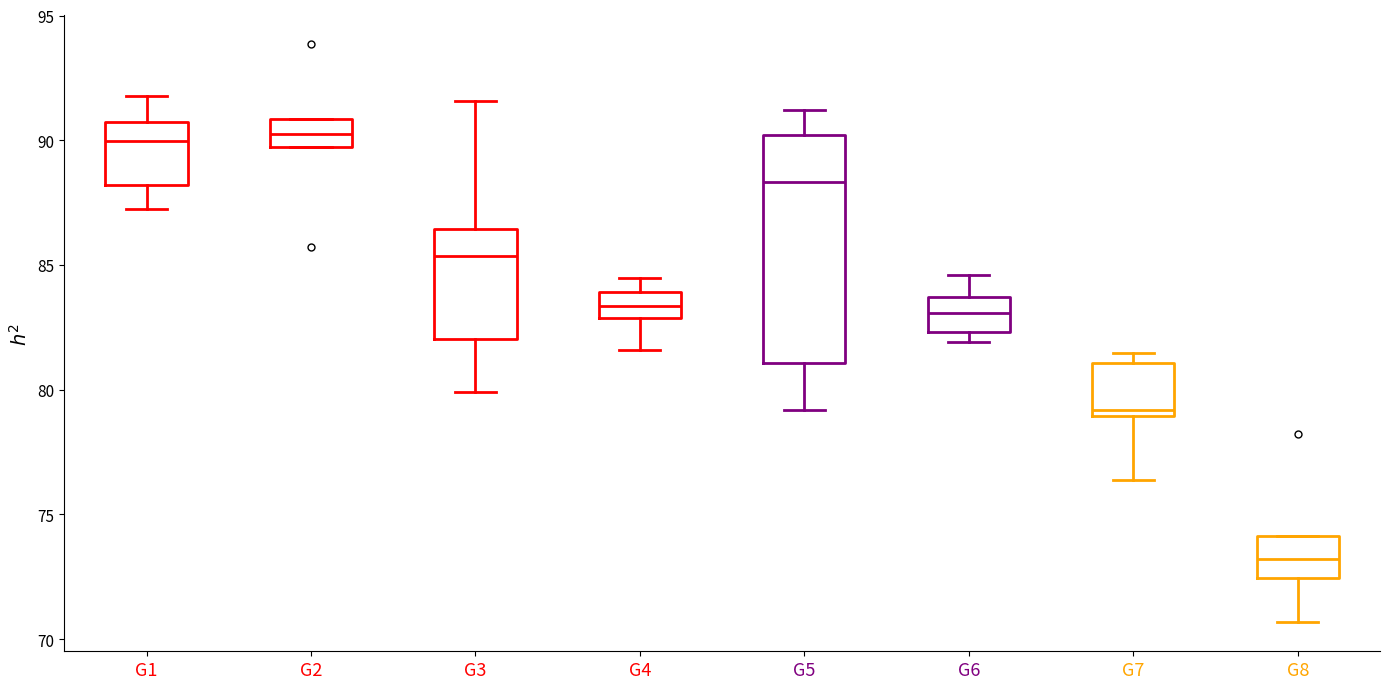

Reading left to right, transcribe this box plot: for each box, give where its median line is, the range the box spans, and where its two whiskers end, as read against the y-axis. The values are not printed on the chart, so give them approximately, as read against the axis.

G1: median 90.0, box 88.0 to 90.5, whiskers 87.0 to 92.0
G2: median 90.0, box 89.5 to 91.0, whiskers 89.5 to 91.0
G3: median 85.5, box 82.0 to 86.5, whiskers 80.0 to 91.5
G4: median 83.5, box 83.0 to 84.0, whiskers 81.5 to 84.5
G5: median 88.5, box 81.0 to 90.0, whiskers 79.0 to 91.0
G6: median 83.0, box 82.5 to 83.5, whiskers 82.0 to 84.5
G7: median 79.0 (just above the box's lower edge), box 79.0 to 81.0, whiskers 76.5 to 81.5
G8: median 73.0, box 72.5 to 74.0, whiskers 70.5 to 74.0